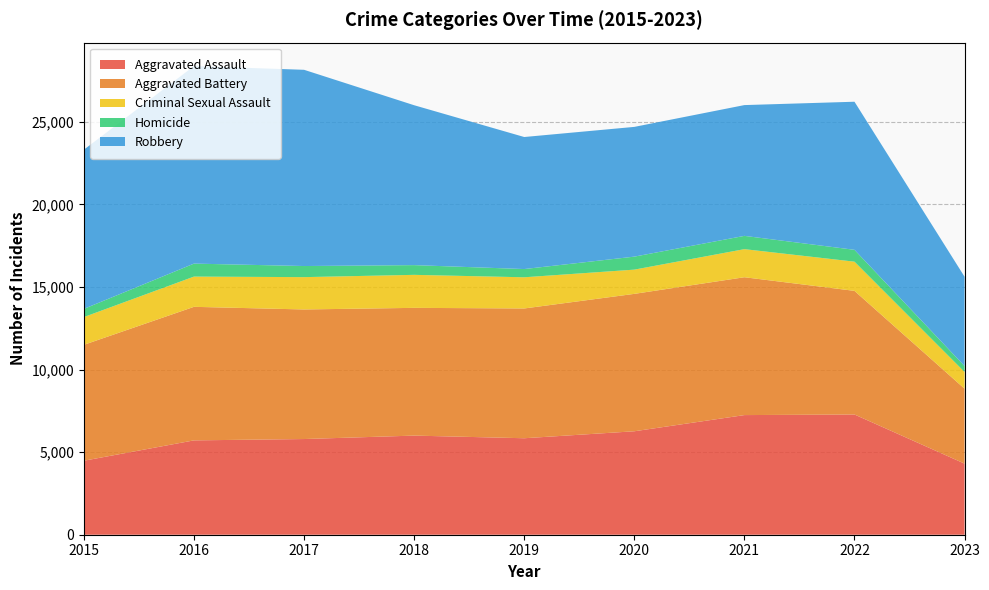

Reading left to right, transcribe all the data shown in this chart.

Aggravated Assault: 2015=4480	2016=5712	2017=5793	2018=6001	2019=5841	2020=6263	2021=7243	2022=7278	2023=4304
Aggravated Battery: 2015=7018	2016=8085	2017=7845	2018=7734	2019=7857	2020=8319	2021=8346	2022=7486	2023=4537
Criminal Sexual Assault: 2015=1680	2016=1831	2017=1957	2018=1998	2019=1888	2020=1467	2021=1700	2022=1767	2023=1012
Homicide: 2015=496	2016=786	2017=672	2018=589	2019=498	2020=787	2021=804	2022=718	2023=360
Robbery: 2015=9638	2016=11960	2017=11880	2018=9680	2019=7994	2020=7855	2021=7918	2022=8965	2023=5406